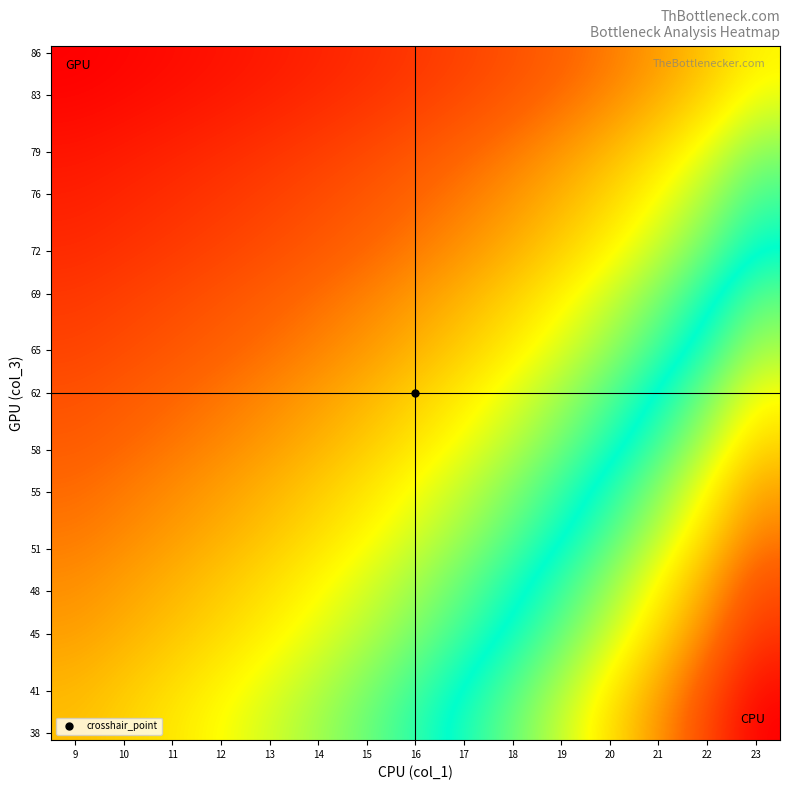

At how many categories does at least one series exceed 2?

15